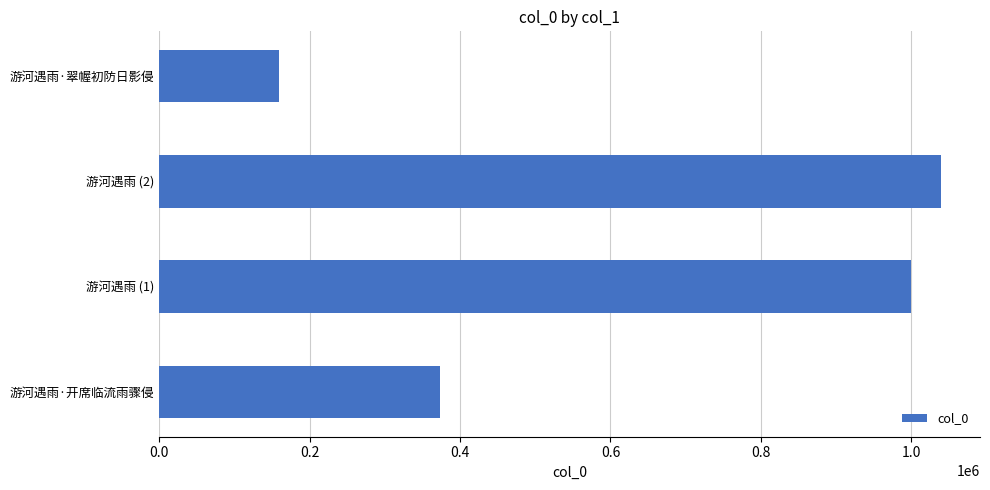

Does the chart contain stacked bars?

No